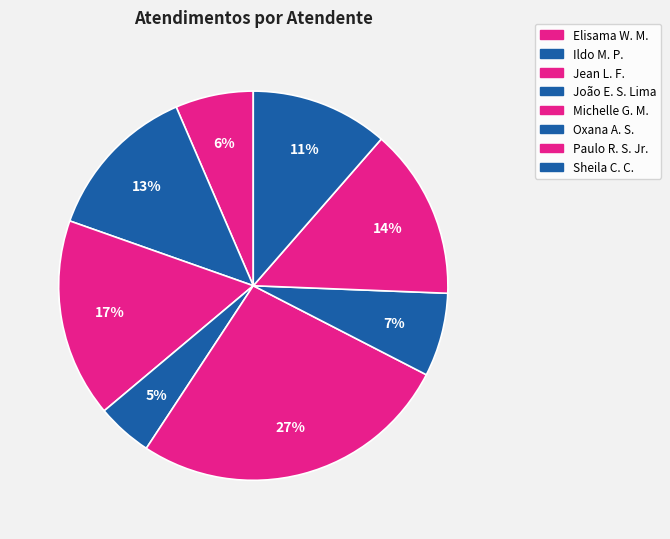

How many slices are in this pie chart?

8